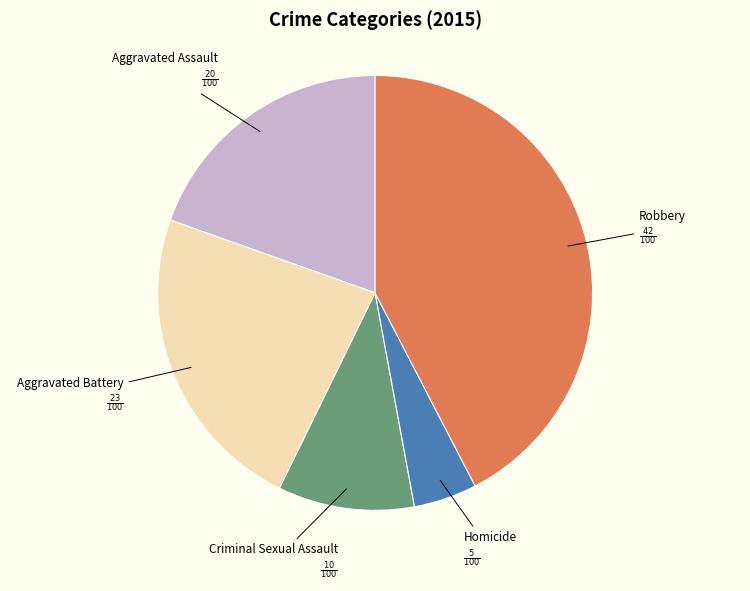

Is there a majority slice in this chart?

No